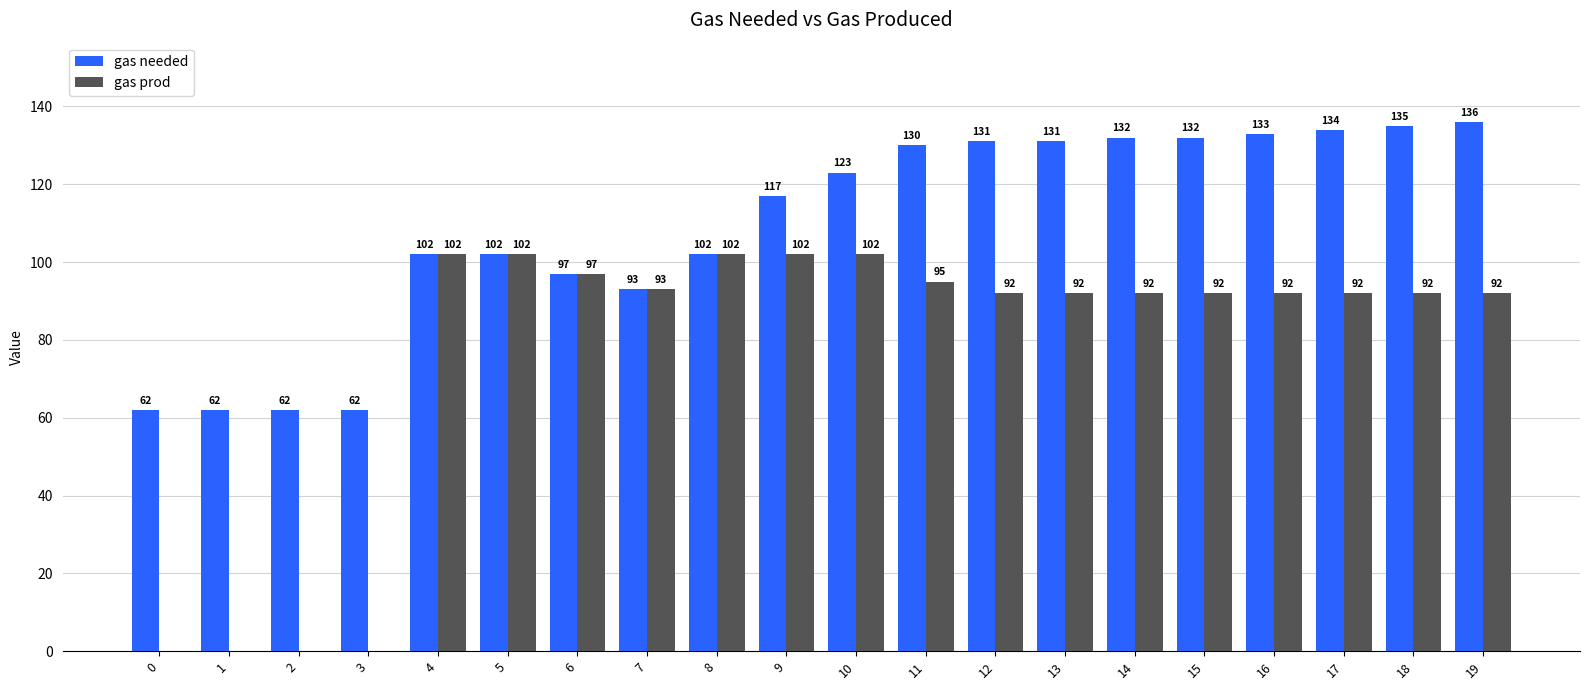

What is the sum of all gas needed values?

2178